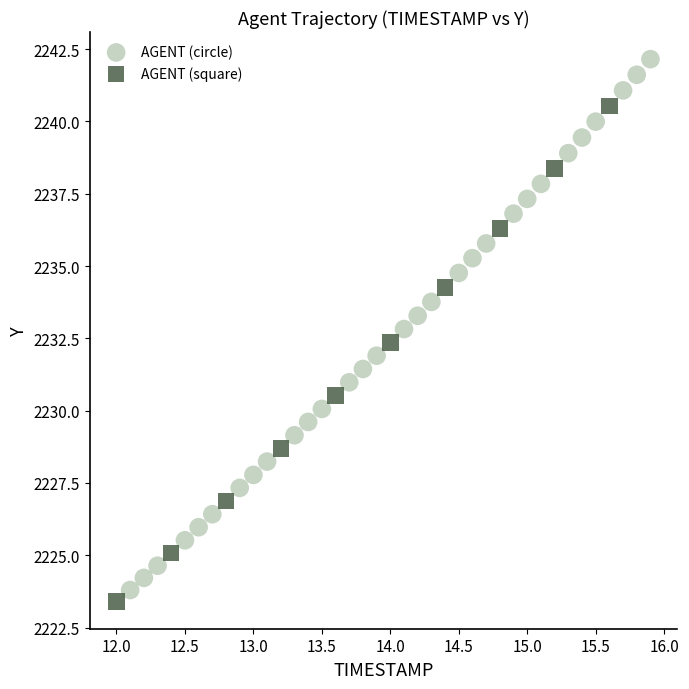

Which series has the widest spread of Y values?

AGENT (circle)